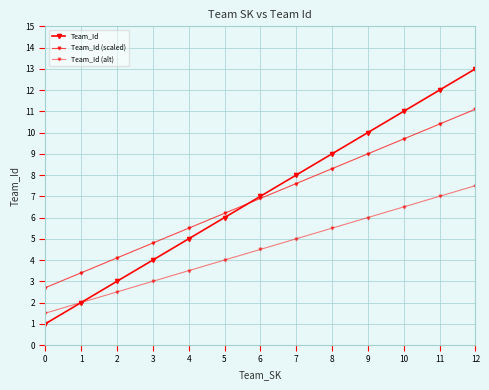

How many lines are shown in the chart?

3